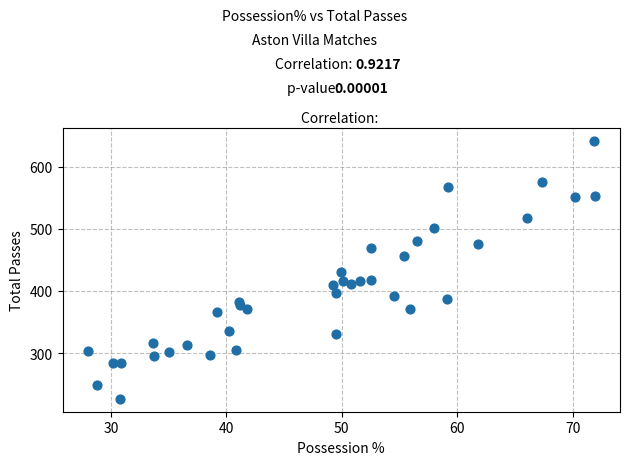

What is the range of Y values (max minus min)?

414